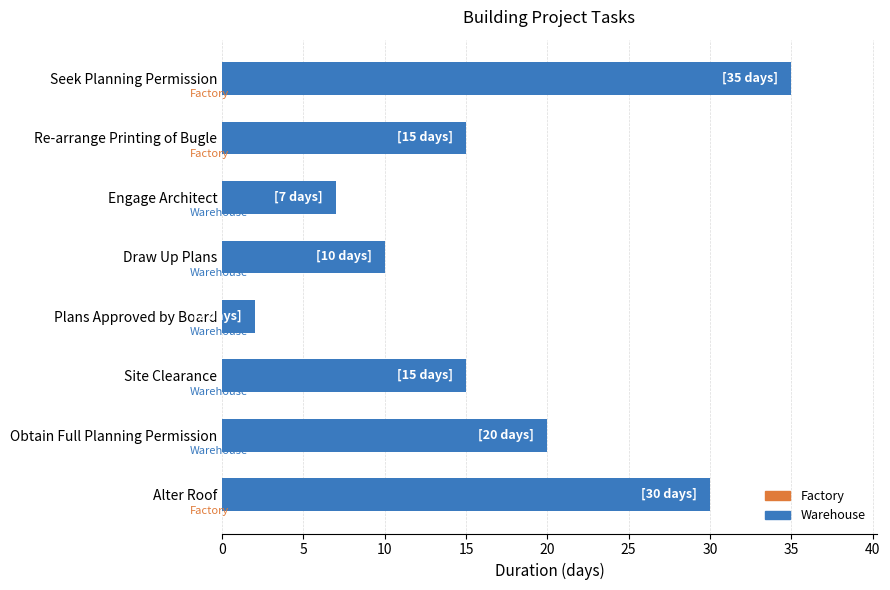

Reading bottom to top, transcribe all the data shown in this chart.

30	20	15	2	10	7	15	35